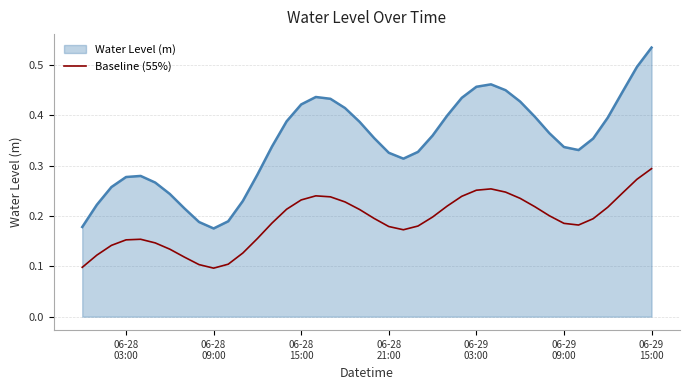

Rank the series by their average value, from lowest to highest.

Baseline (55%), Water Level (m)